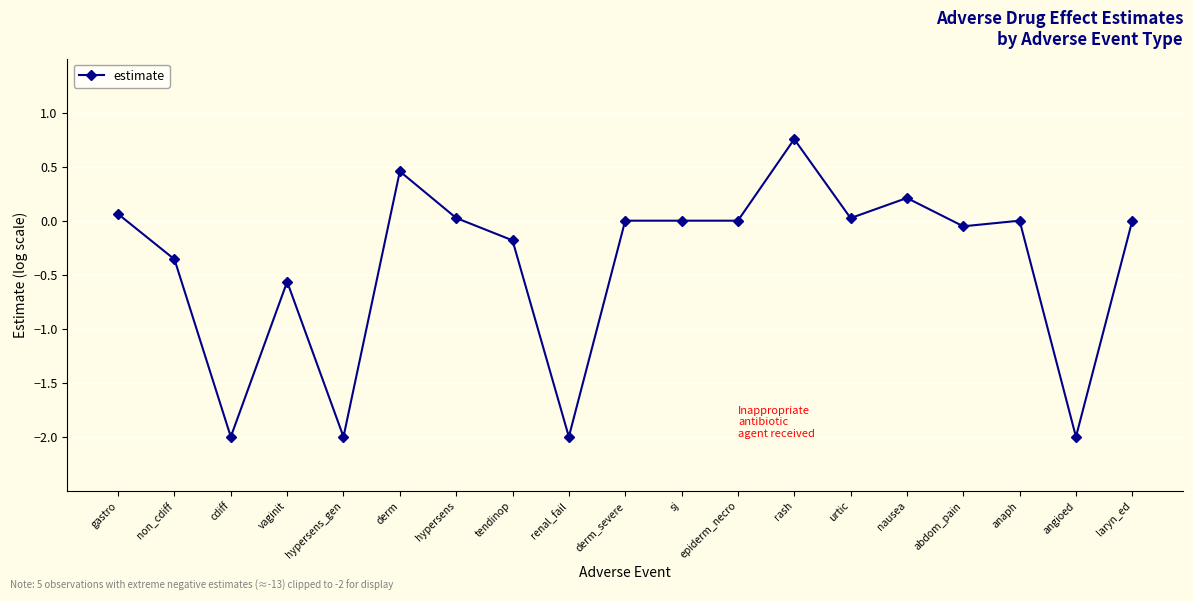

At which category does the data reach its first local valley?

cdiff